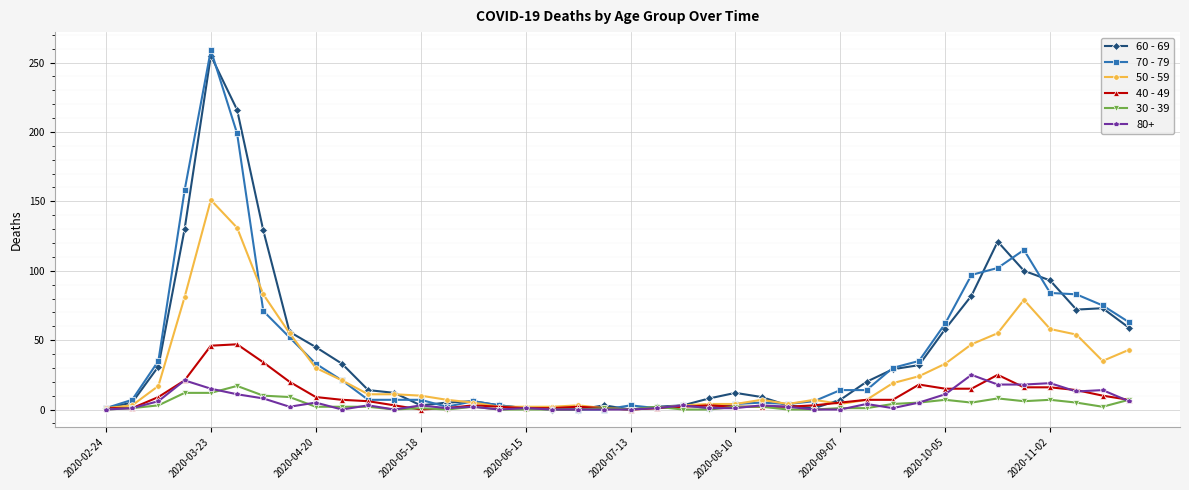

What are all the series names shown in the legend?

60 - 69, 70 - 79, 50 - 59, 40 - 49, 30 - 39, 80+